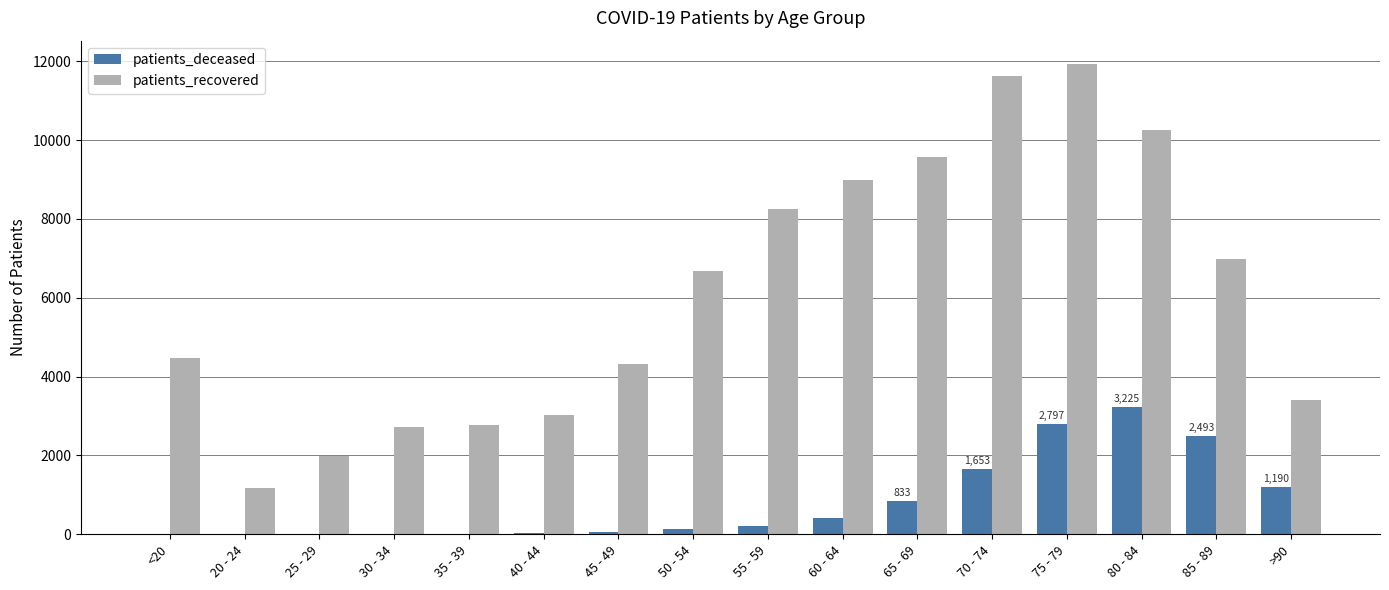

Is it true that patients_recovered equals 1812 at 20 - 24?

False